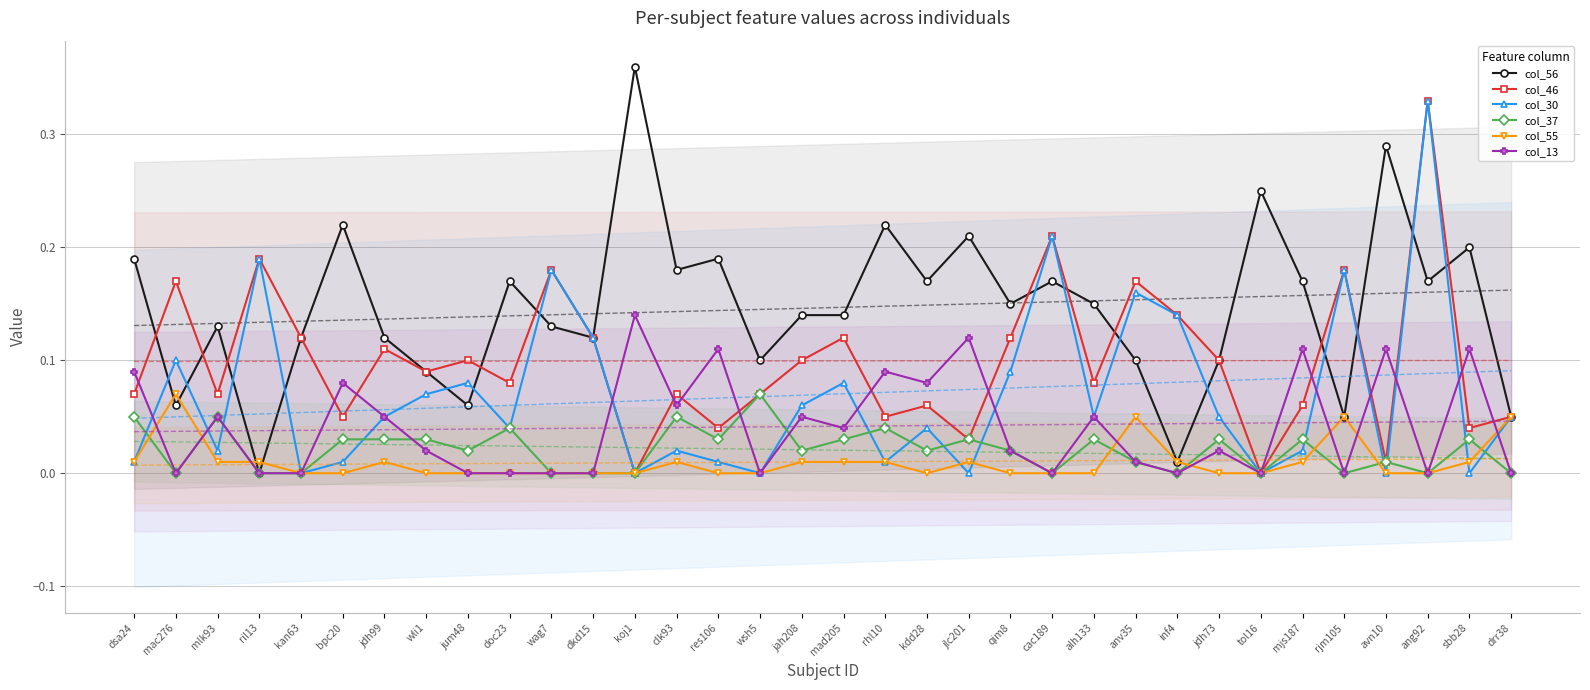

What are all the series names shown in the legend?

col_56, col_46, col_30, col_37, col_55, col_13